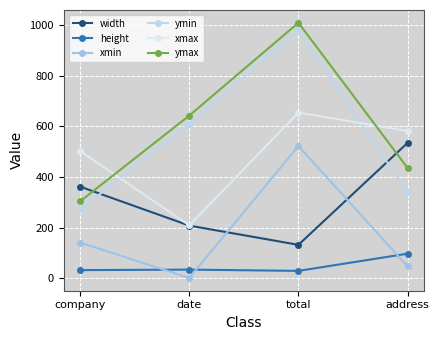

What is the difference between the height values at company and total?

3